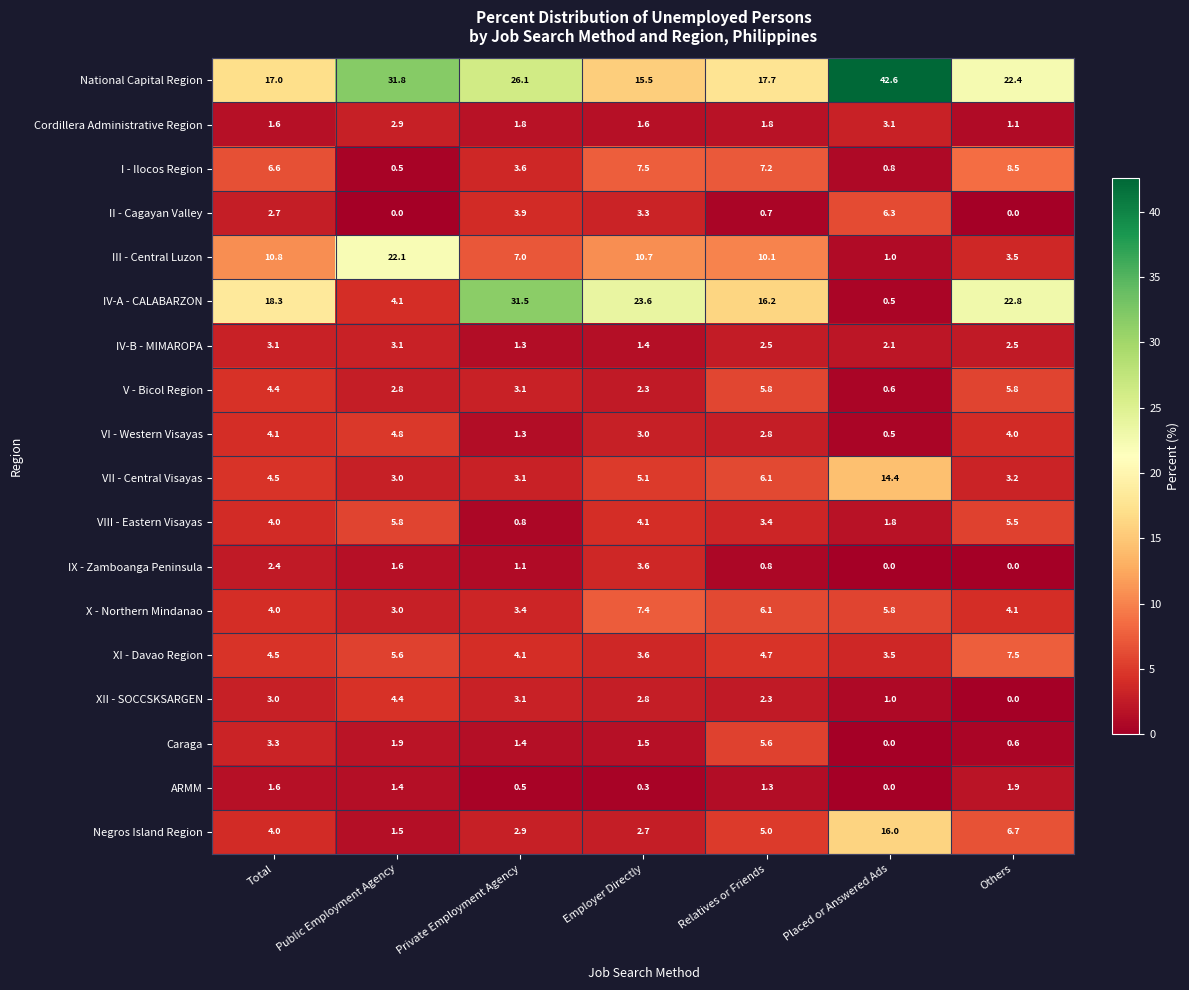

The Cordillera Administrative Region series shows 1.7 at Others. True or false?

False